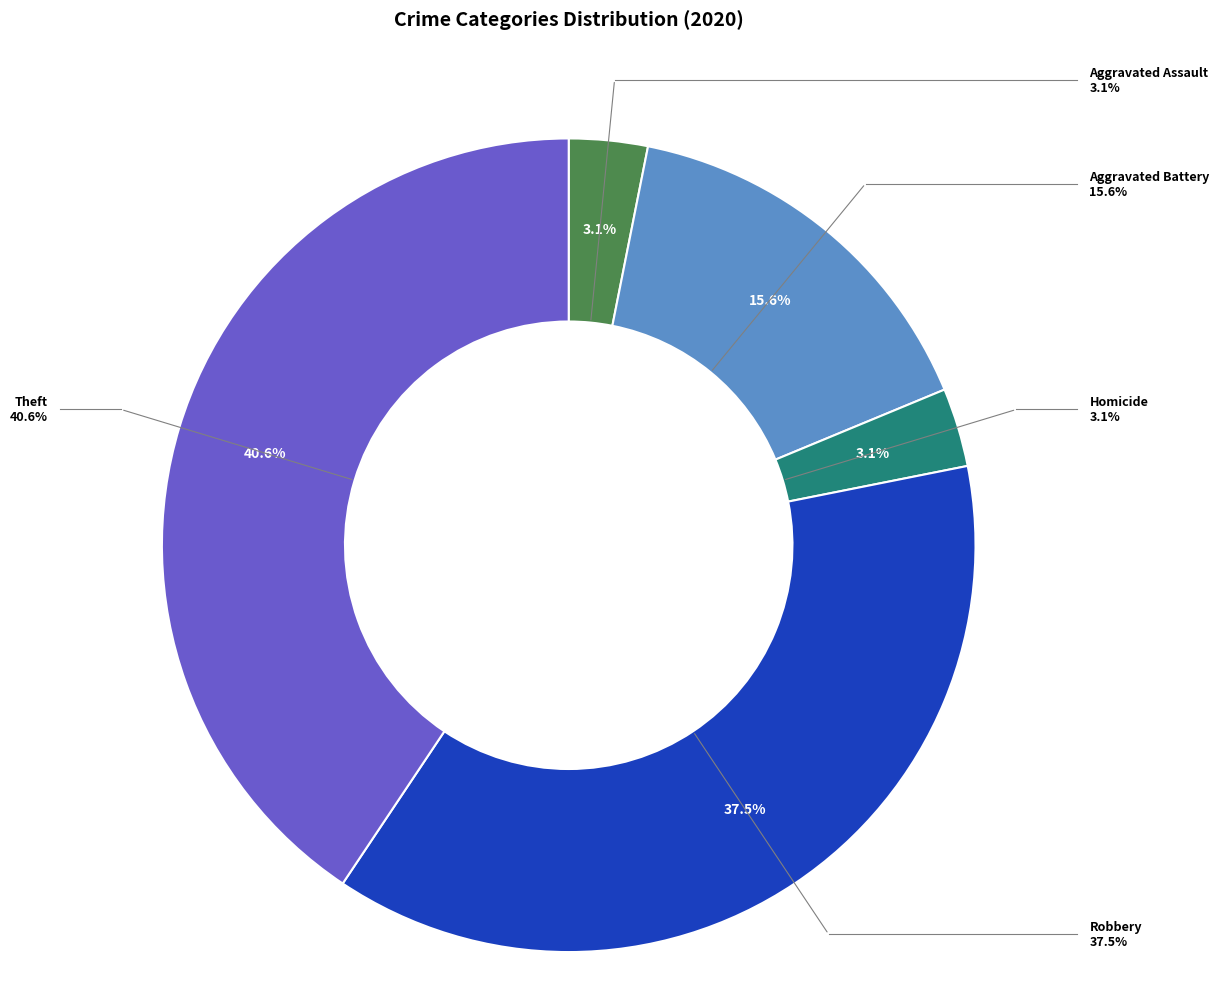

True or false: Theft accounts for 35% of the total.

False